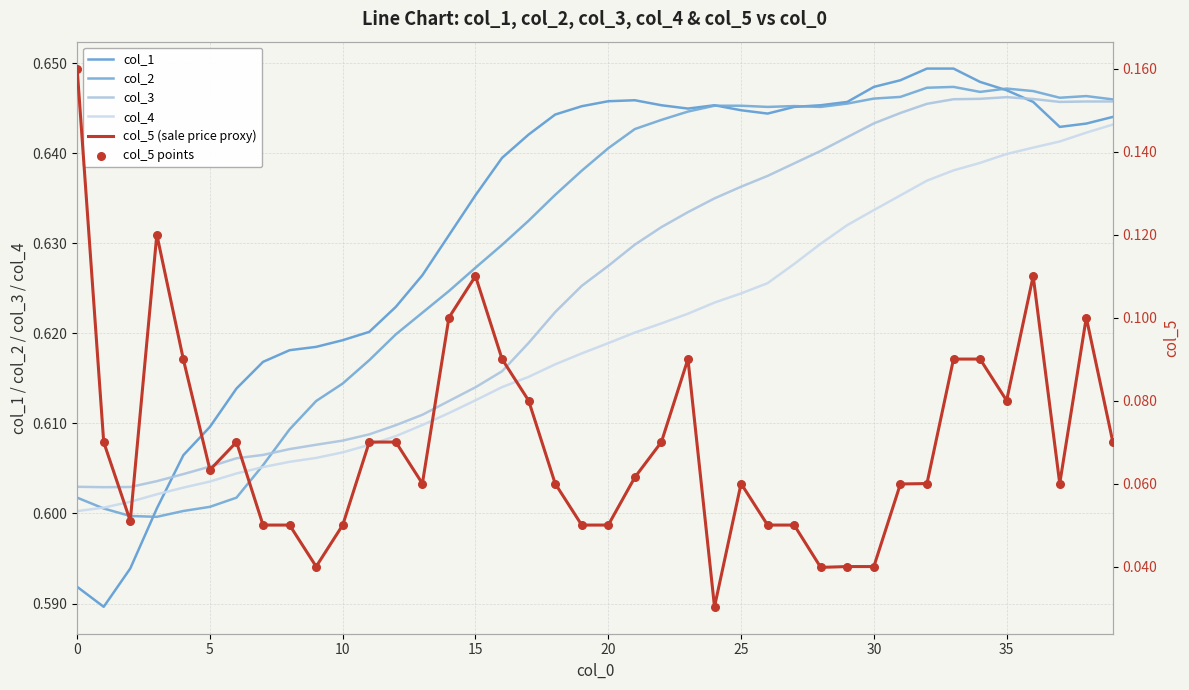

Is the value of col_3 at 14 greater than the value of col_2 at 11?

No